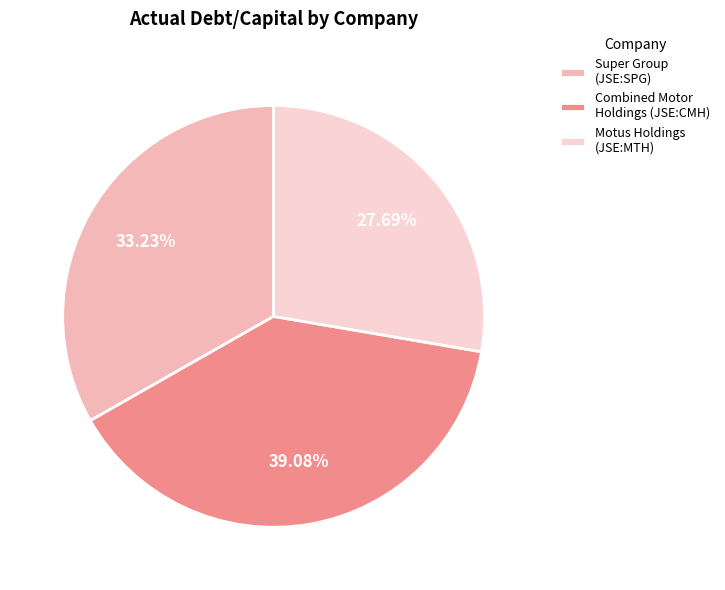

Which slice is the smallest?

Motus Holdings (JSE:MTH)